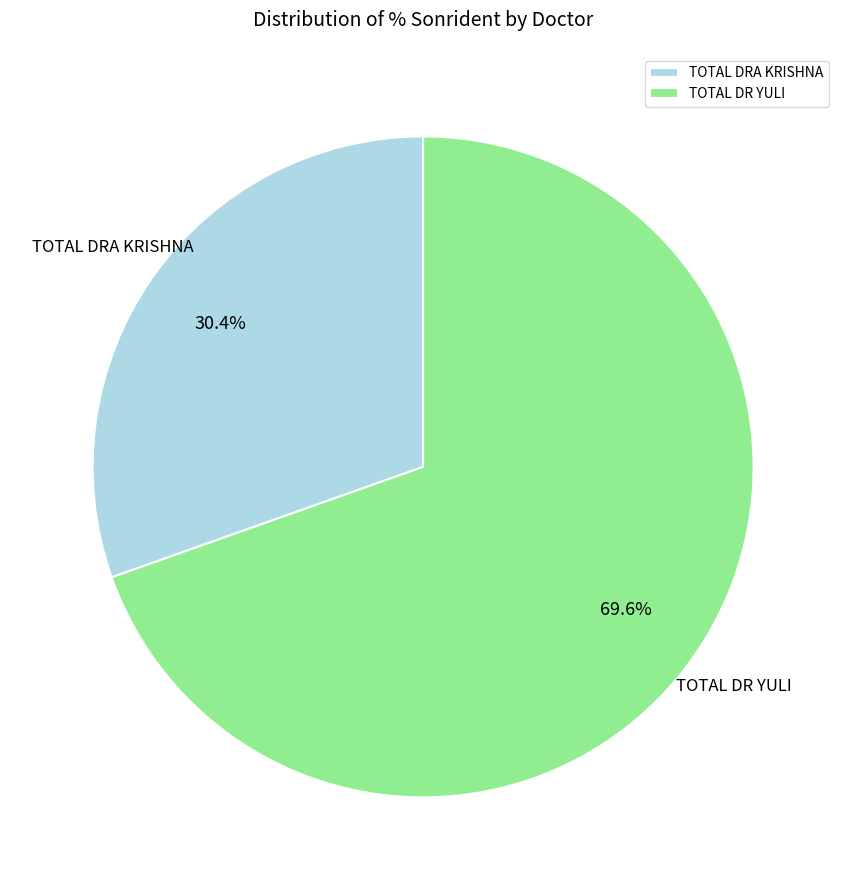

Count the number of slices in the pie.

2